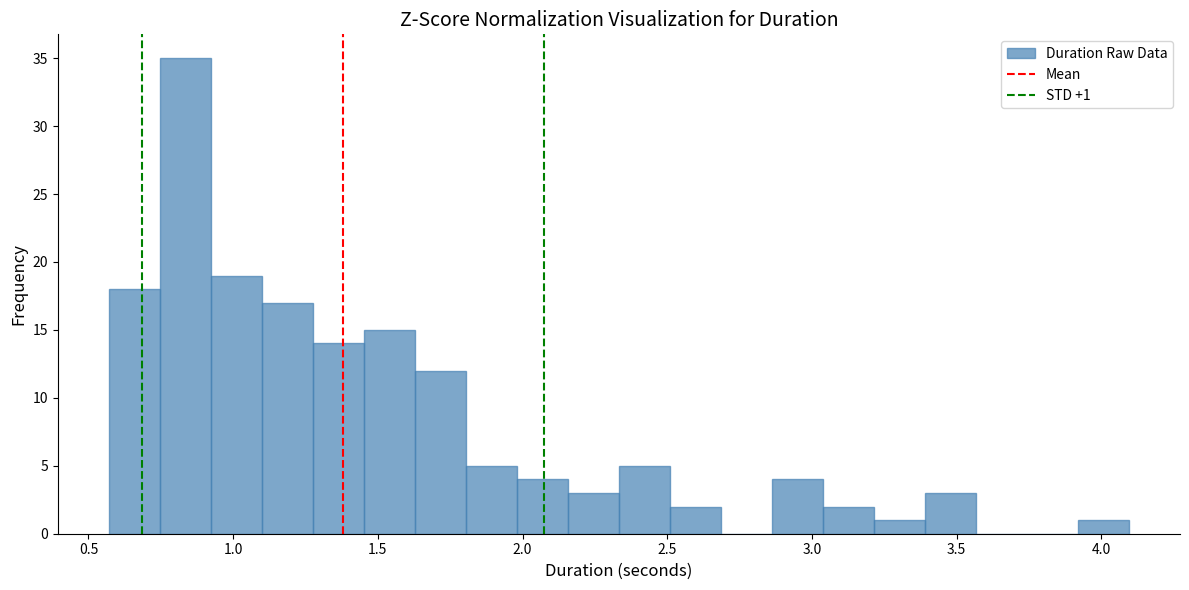

Read against the x-axis, roughly where is the centre of the tallest bar?

0.85